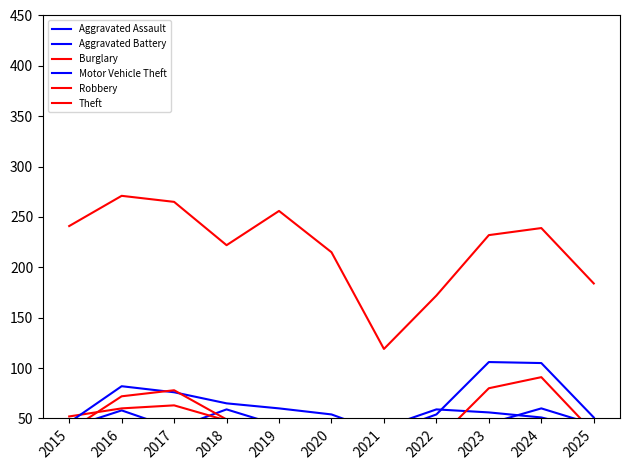

After their last crossing, which series has the higher values: Aggravated Battery or Robbery?

Aggravated Battery